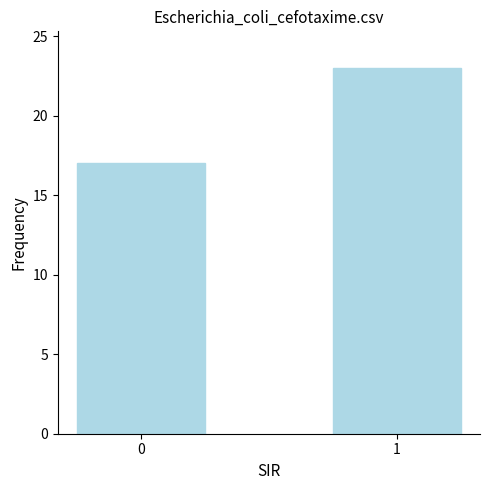

What is the sum of all values?

40